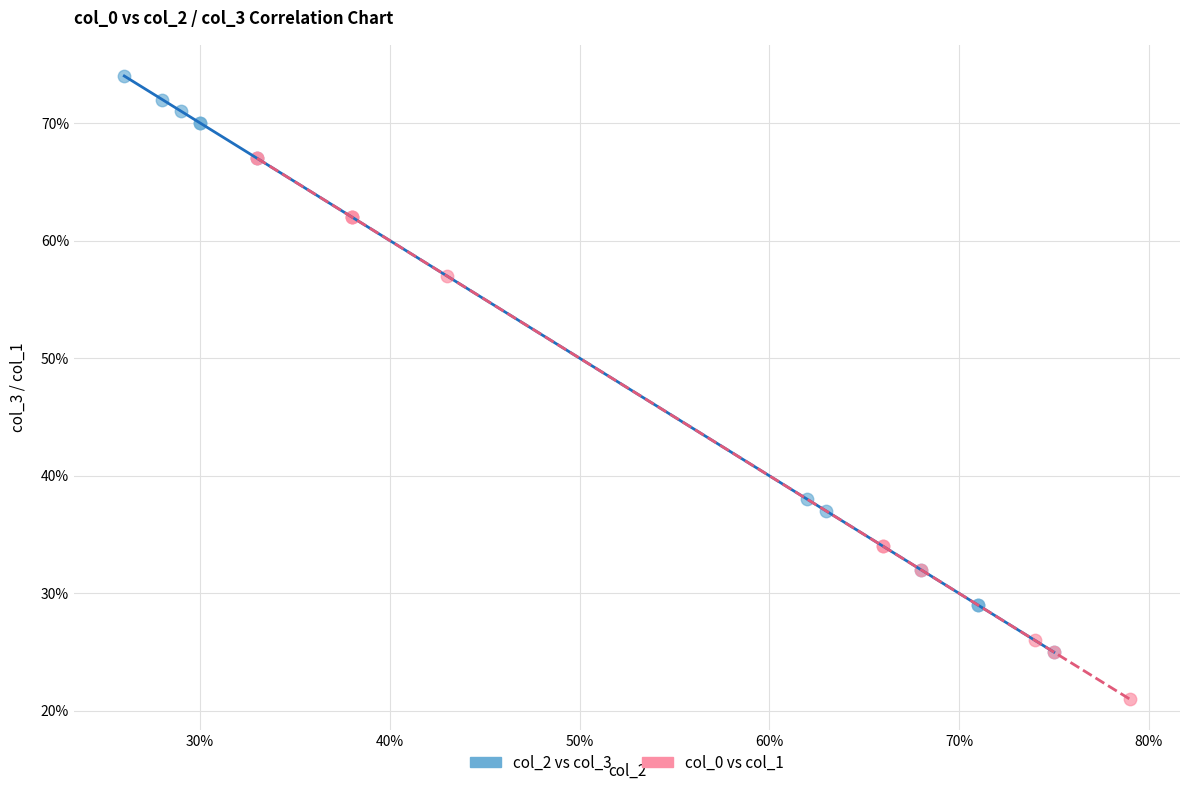

Which series contains the highest Y value?

col_2 vs col_3